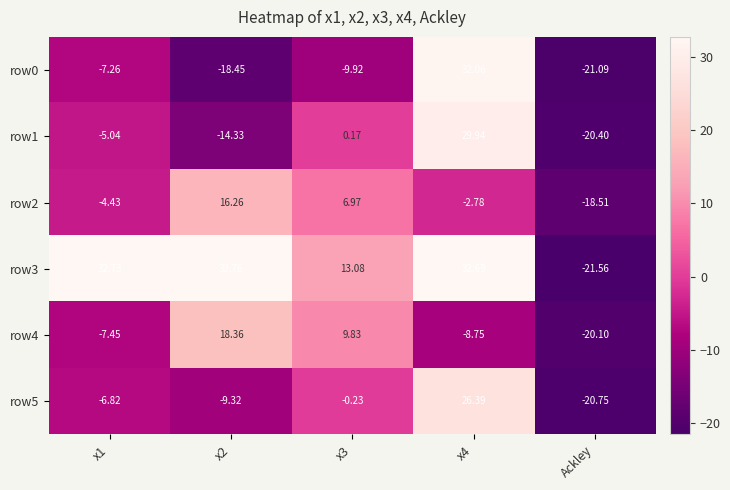

Which label corresponds to the smallest value in the chart?

Ackley